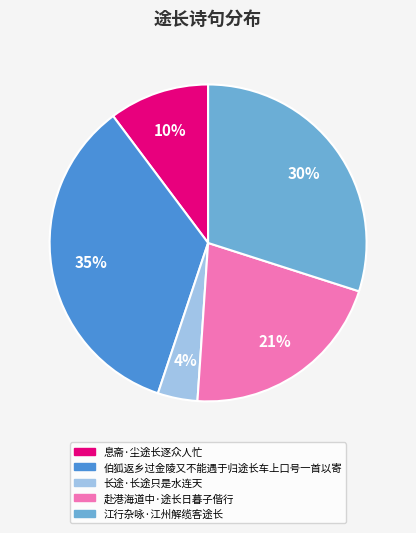

Is the sum of 长途·长途只是水连天 and 伯狐返乡过金陵又不能遇于归途长车上口号一首以寄 greater than half?

No